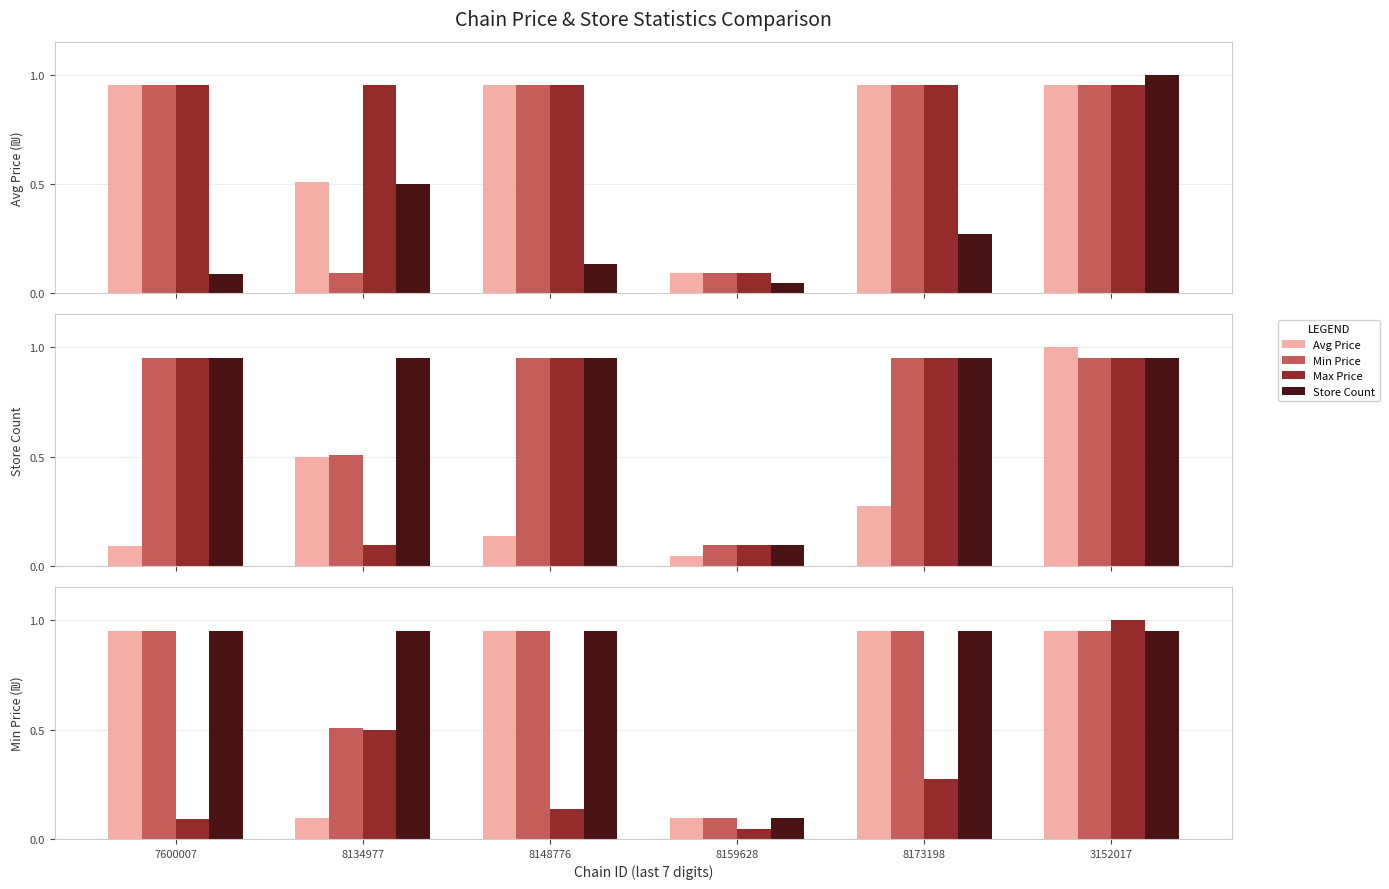

The value of Store Count at 8134977 is 0.5. True or false?

True